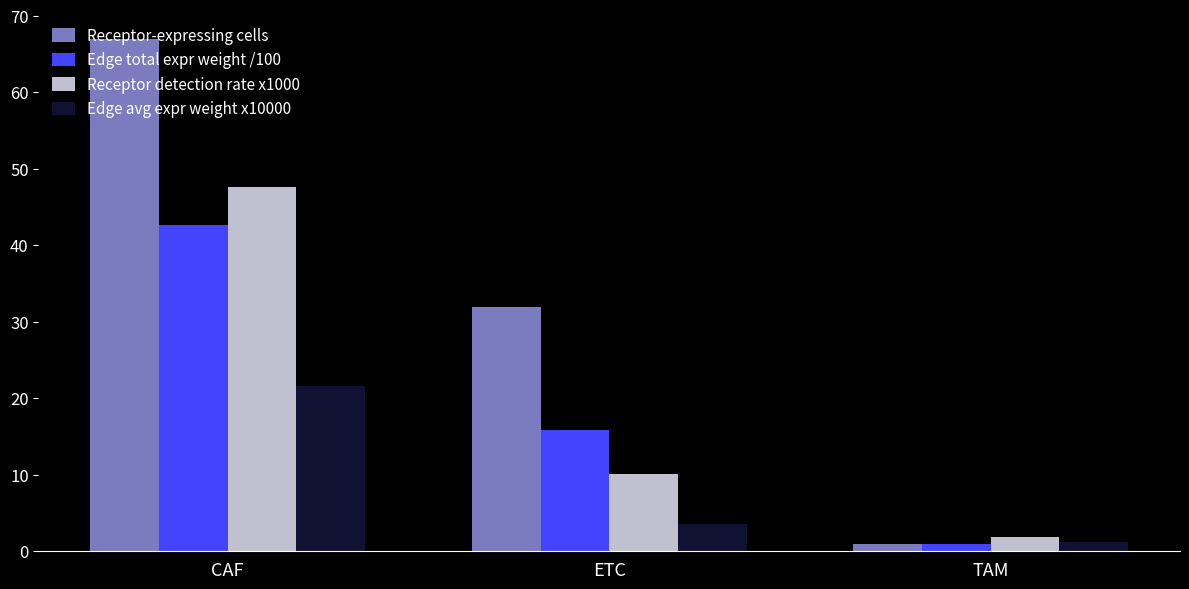

The value of Edge avg expr weight x10000 at ETC is 3.6. True or false?

True